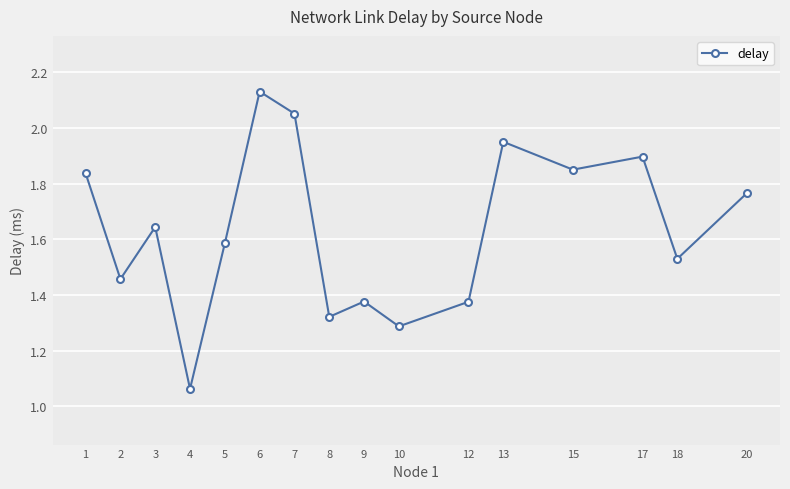

Where is the data nearest to the value 1?

4